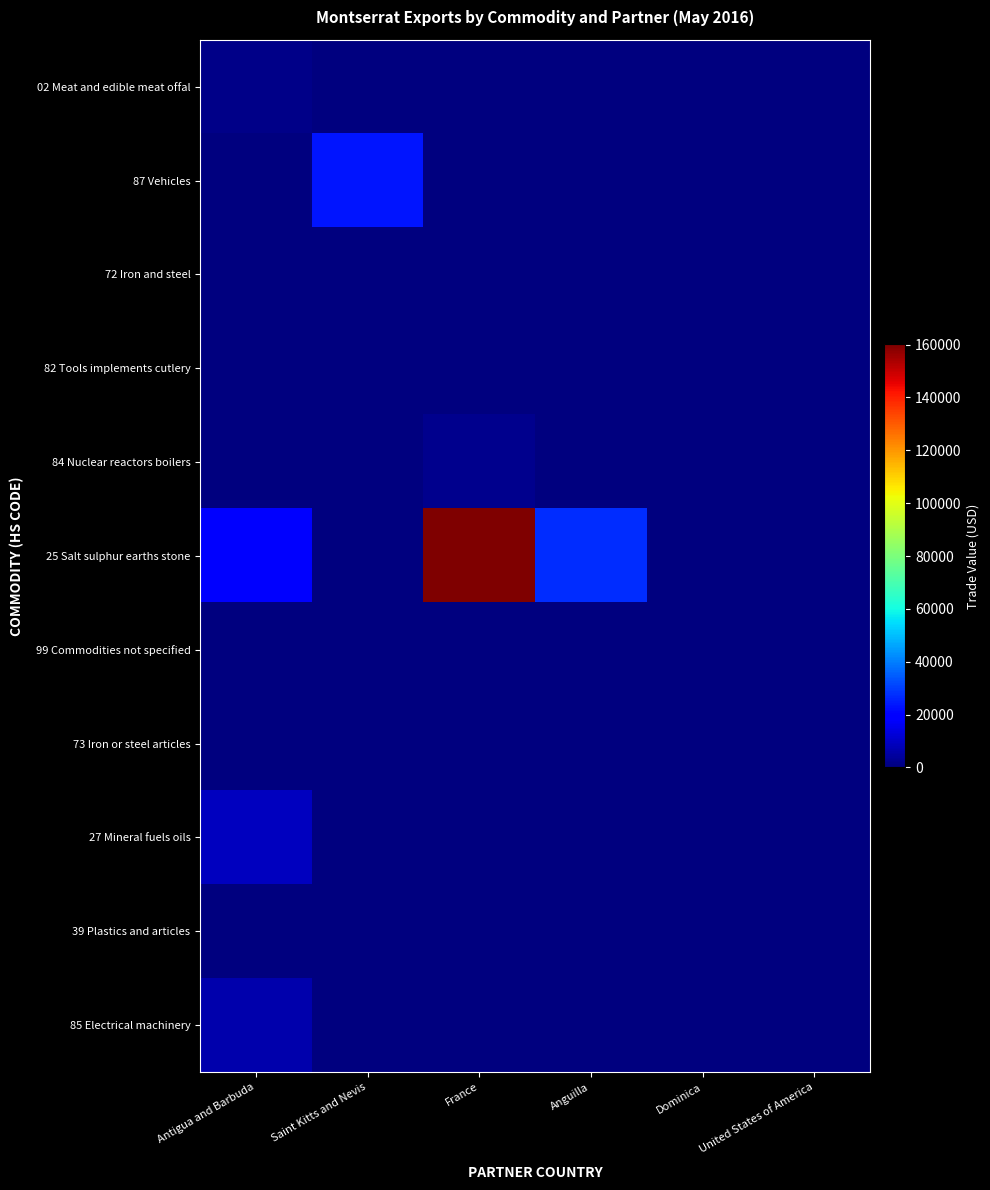

How many series are shown in this chart?

11